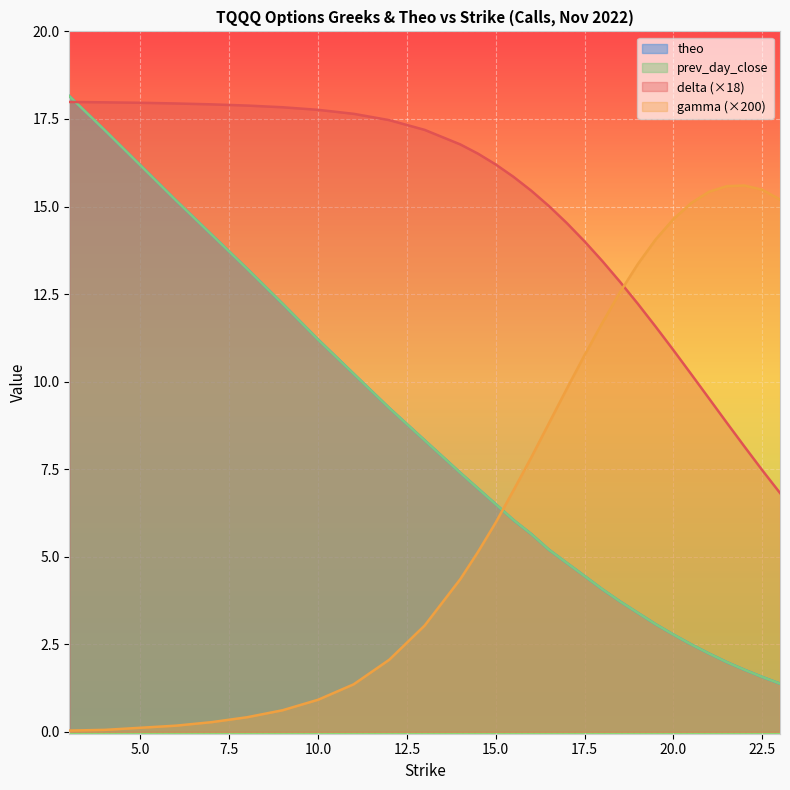

Is the value of gamma at 7 greater than the value of theo at 22?

No